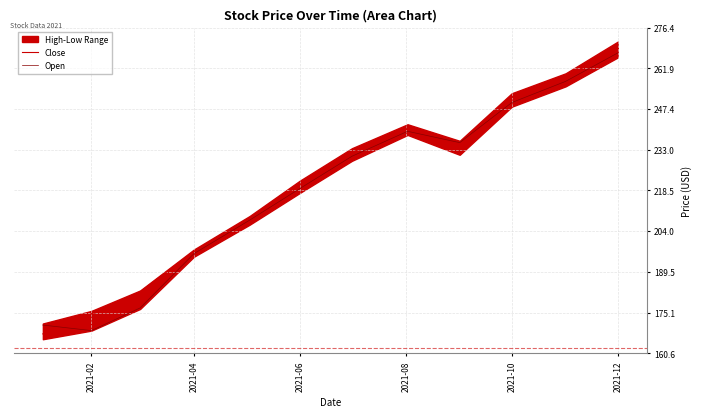

After their last crossing, which series has the higher values: Close or Open?

Close